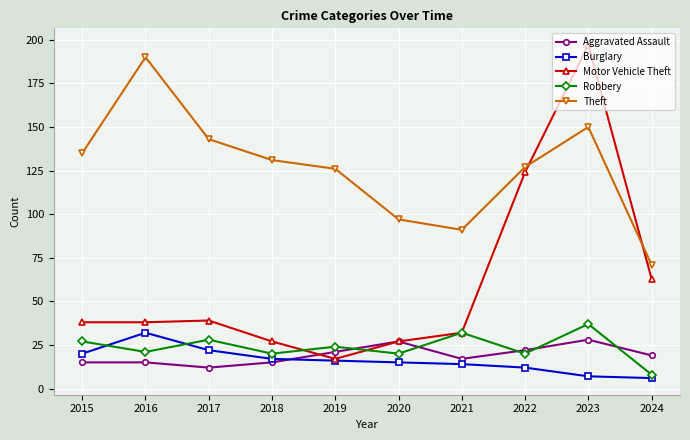

In Robbery, how many points are higher than both neighbors (excluding endpoints)?

4